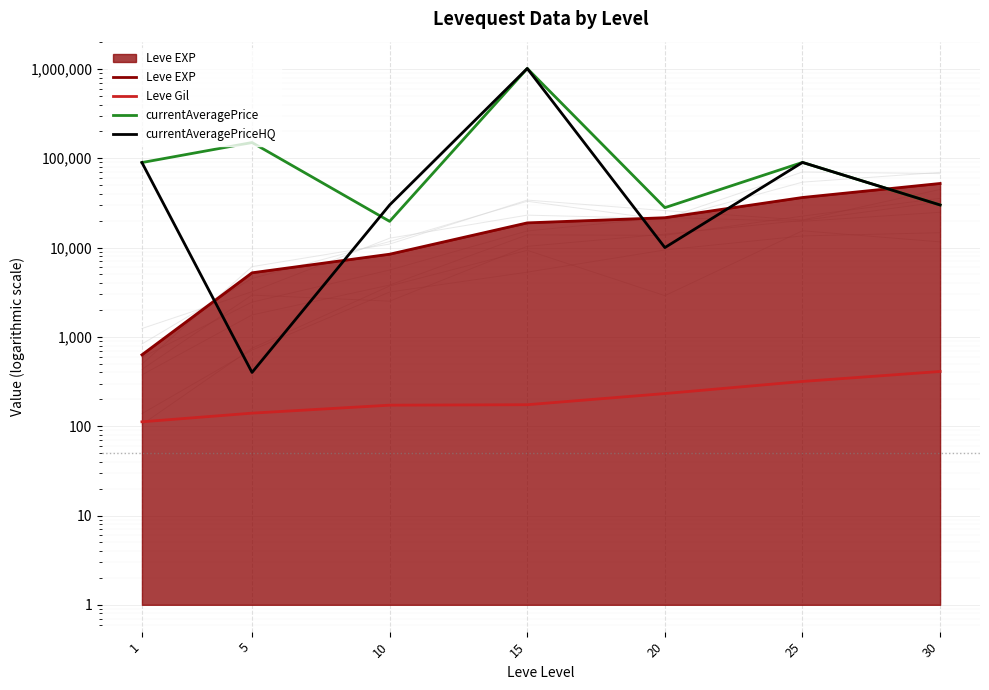

True or false: Leve EXP and currentAveragePrice cross at least once.

True